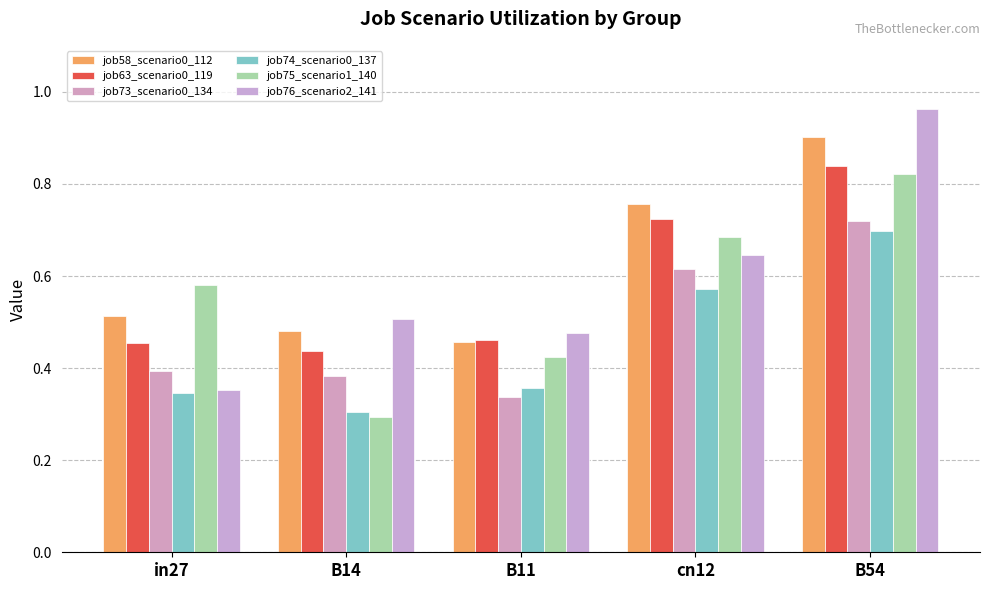

What is the value of the job63_scenario0_119 bar at the 5th from the left?

0.8